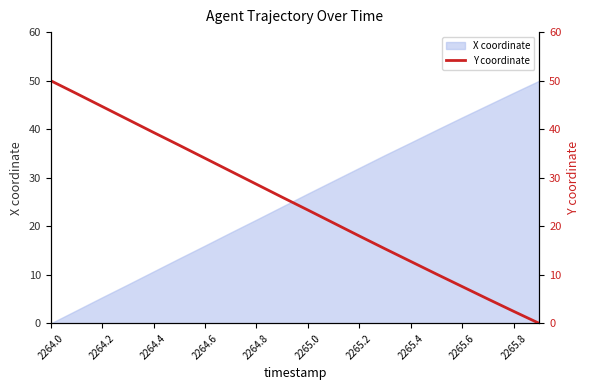

Which category has the highest value across all series?

2264.0